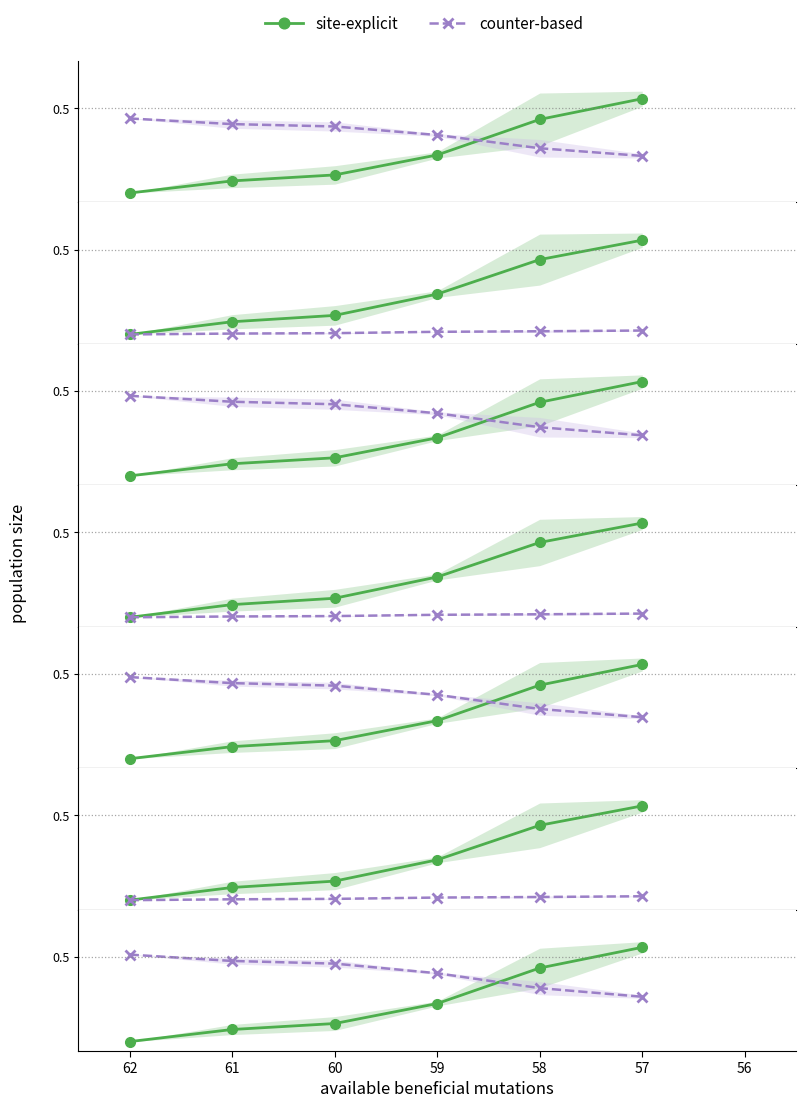

The value of counter-based at 60 is 0.2. True or false?

False